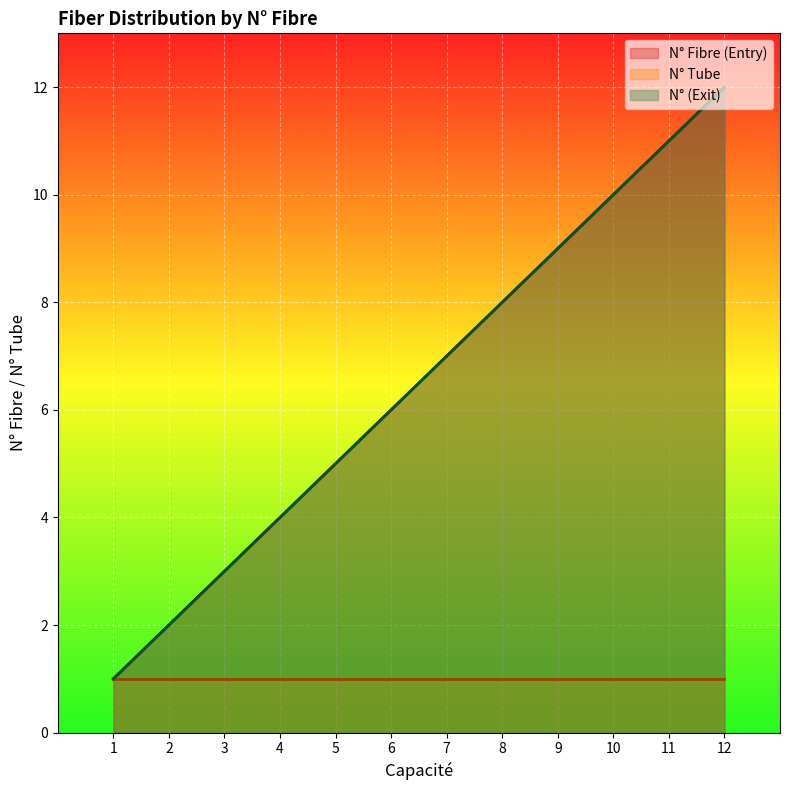

What is the sum of all N° Fibre (Entry) values?

78